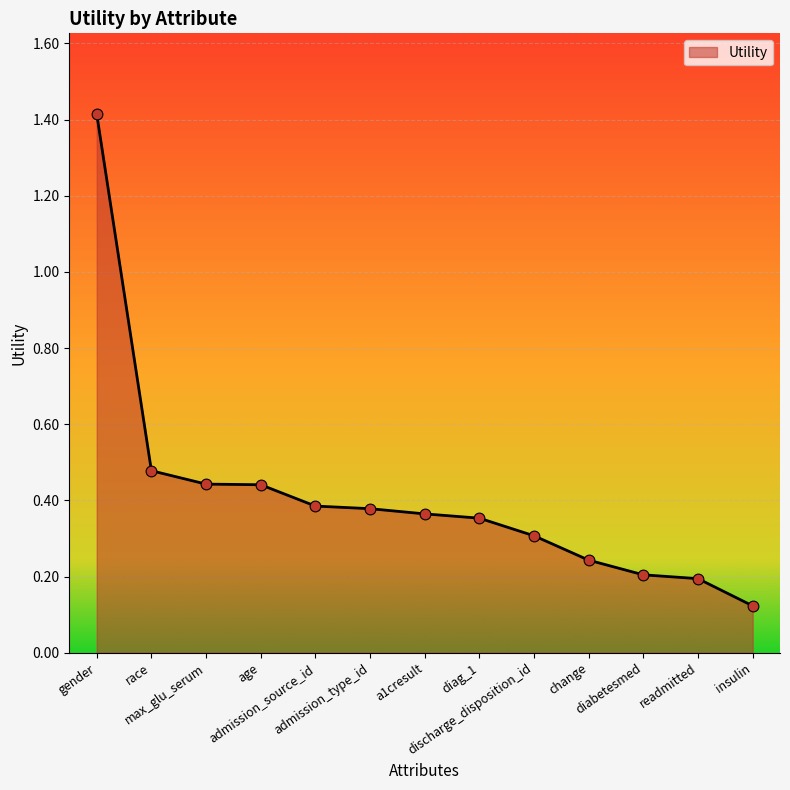

Which has a higher value, discharge_disposition_id or diabetesmed?

discharge_disposition_id